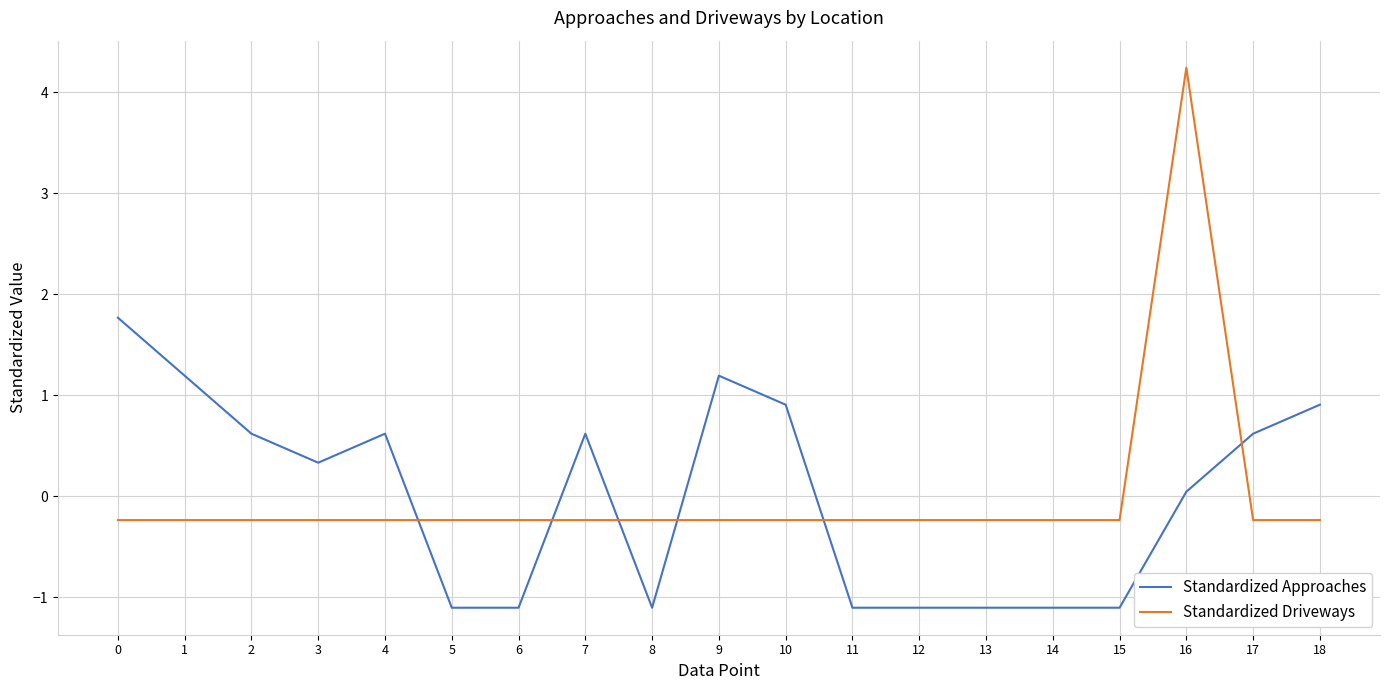

What are all the series names shown in the legend?

Standardized Approaches, Standardized Driveways